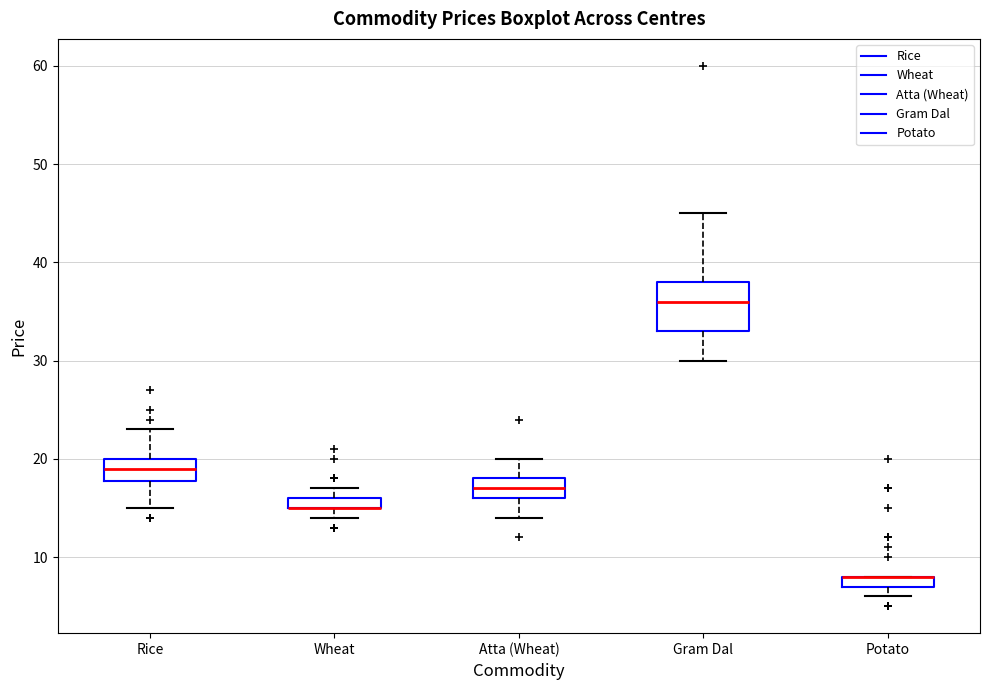

Where is the upper edge of the box for Wheat on the y-axis? The values are not printed on the chart, so give them approximately, as read against the axis.

16